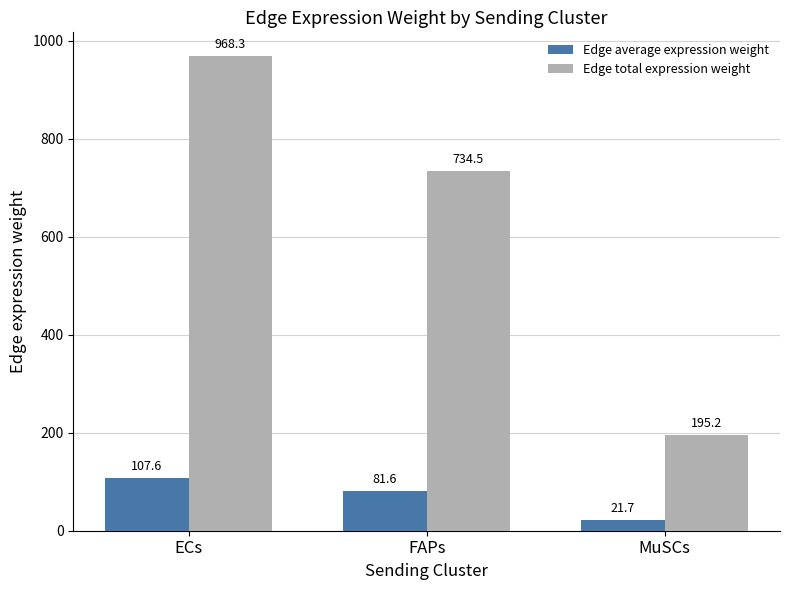

Which series has the largest range (max minus min)?

Edge total expression weight